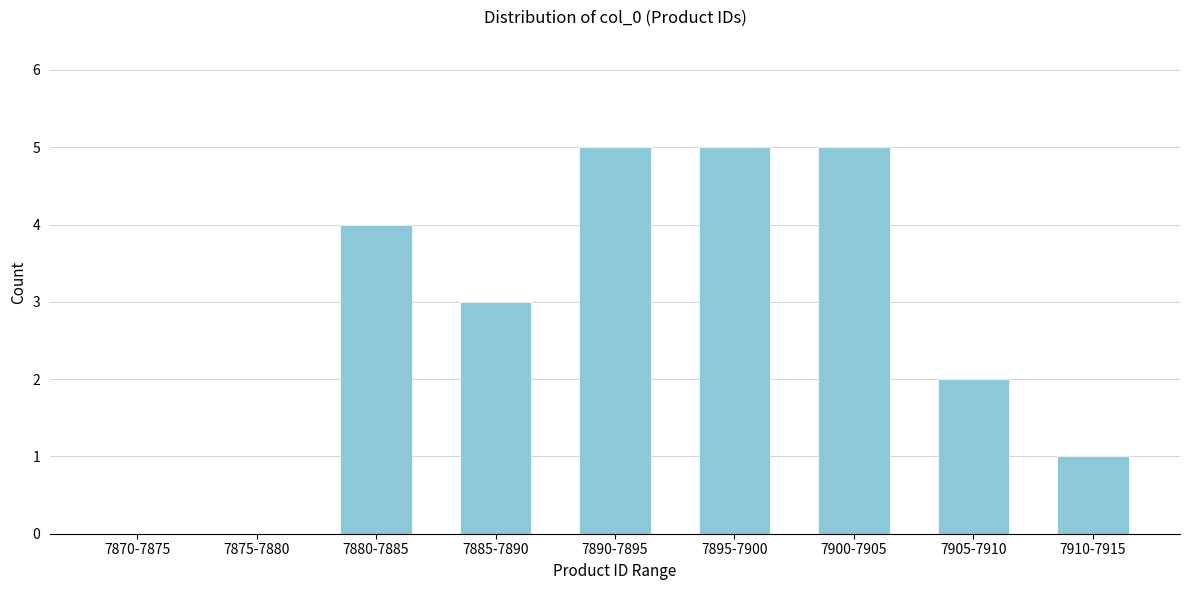

Reading left to right, extract all data points from this chart.

7870-7875=0	7875-7880=0	7880-7885=4	7885-7890=3	7890-7895=5	7895-7900=5	7900-7905=5	7905-7910=2	7910-7915=1